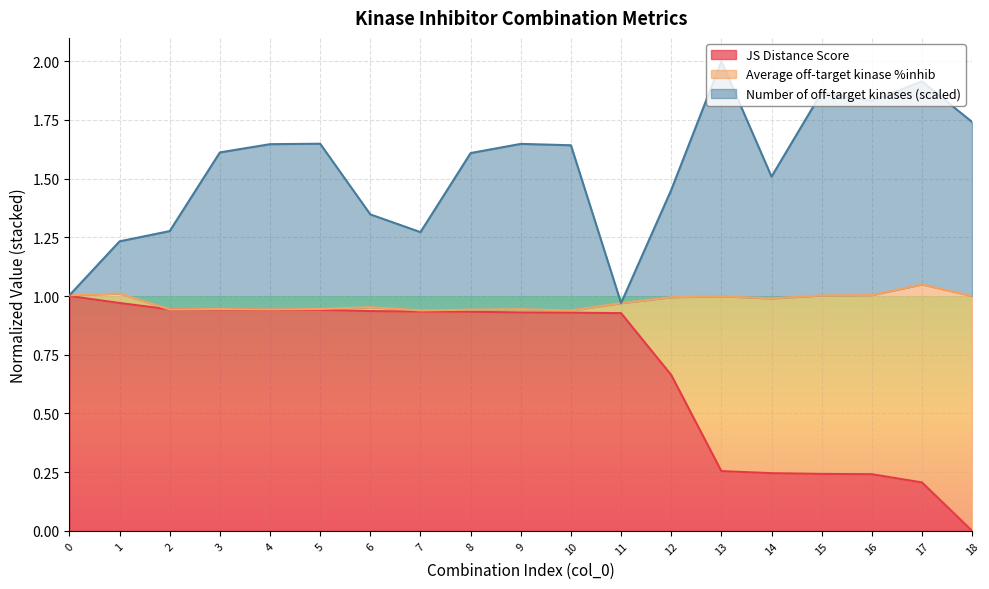

List the labels in order of JS Distance Score value, smallest first.

18, 17, 16, 15, 14, 13, 12, 11, 10, 9, 8, 7, 6, 5, 4, 3, 2, 1, 0